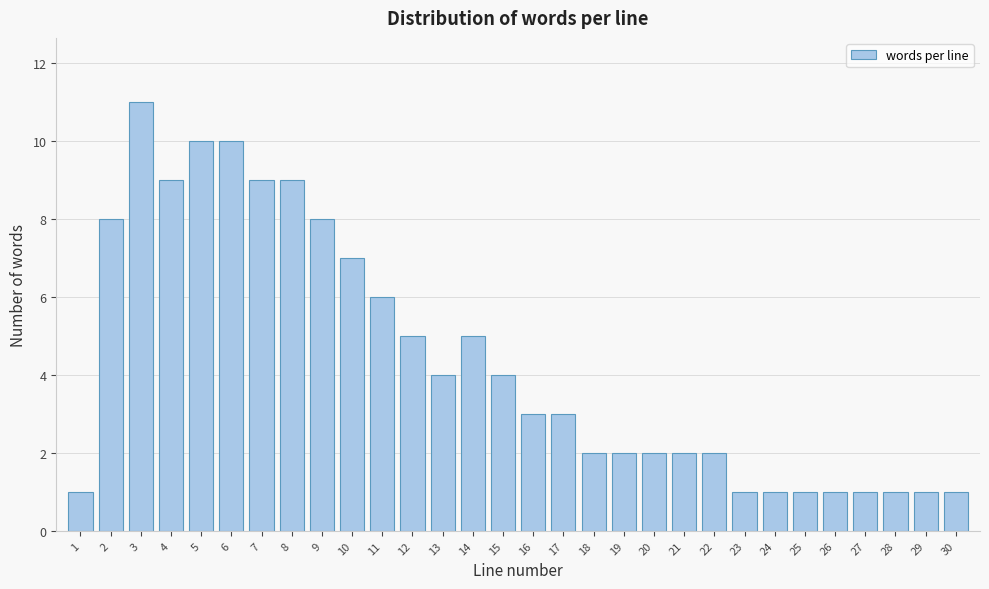

Reading left to right, what are all the values shown in this chart?

1	8	11	9	10	10	9	9	8	7	6	5	4	5	4	3	3	2	2	2	2	2	1	1	1	1	1	1	1	1